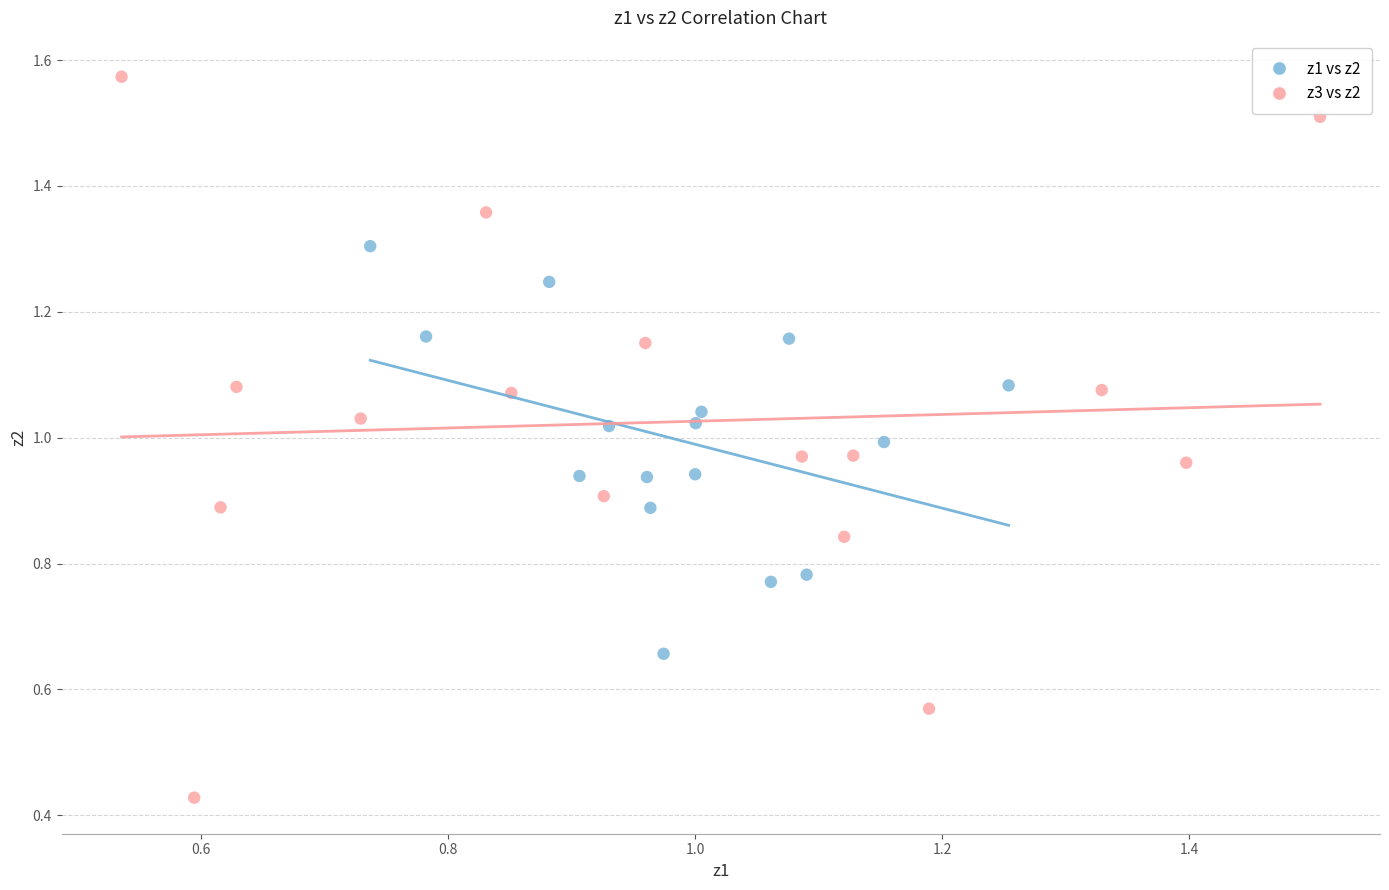

Which series contains the lowest Y value?

z3 vs z2